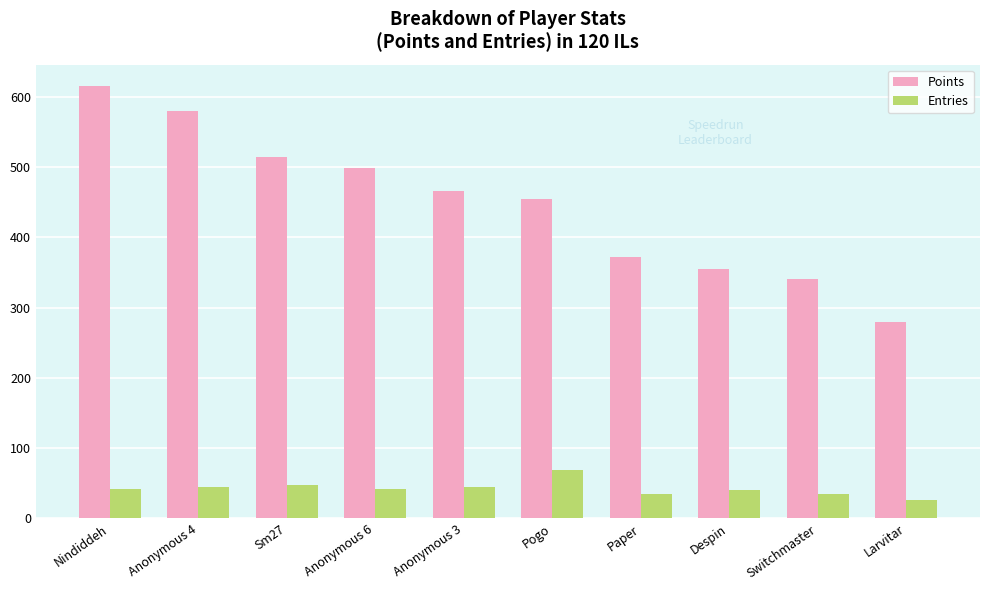

Which series changed the most between Anonymous 4 and Larvitar?

Points